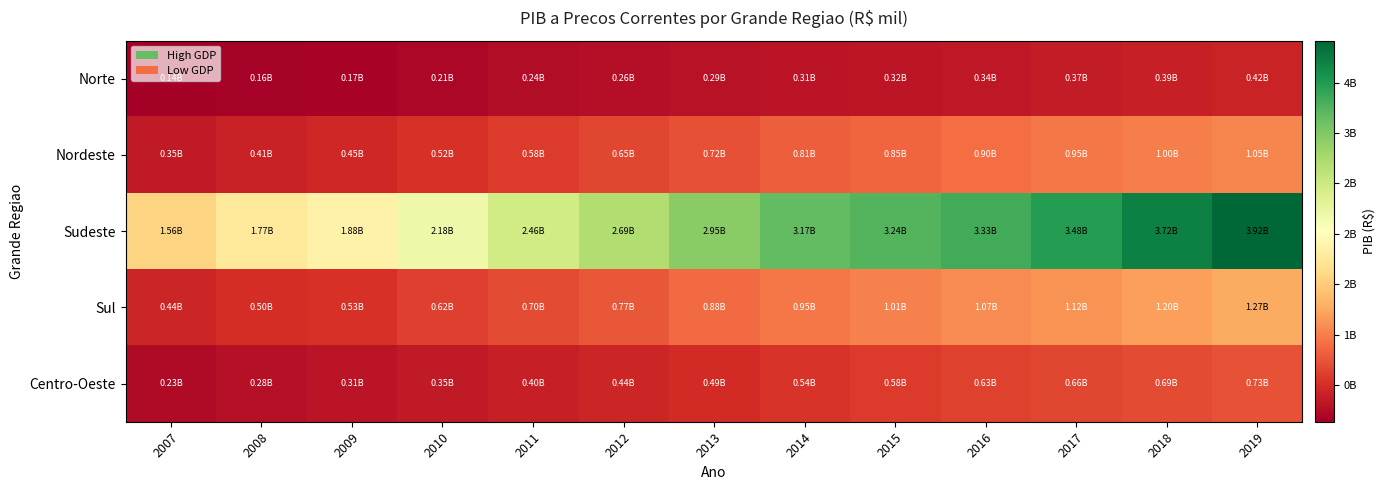

How many series are shown in this chart?

5